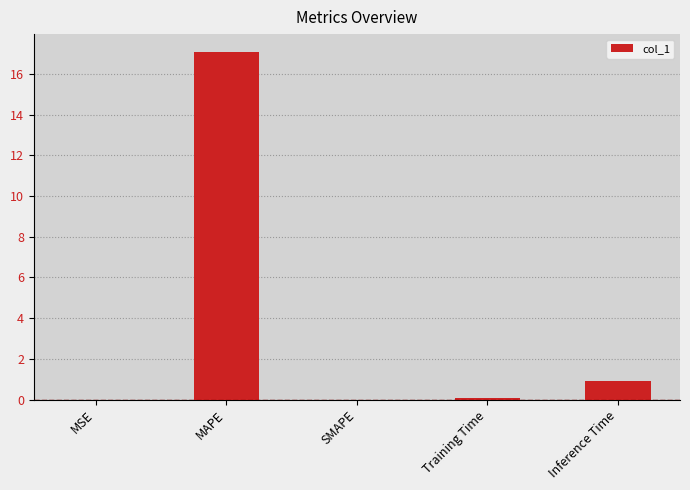

Are the bars horizontal?

No